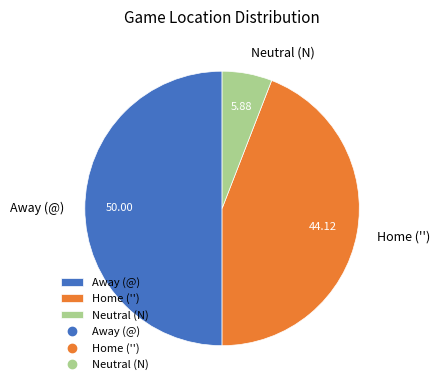

Does Home ('') represent more than half of the total?

No